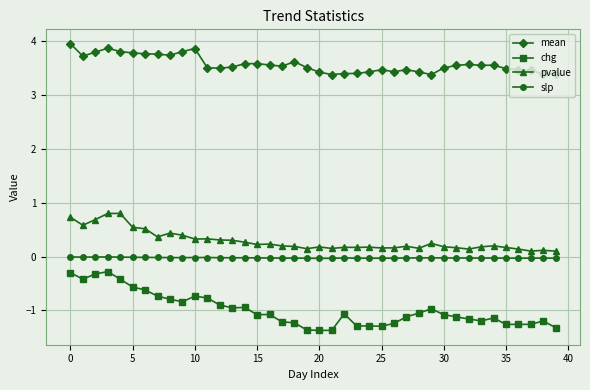

True or false: pvalue and chg cross at least once.

False